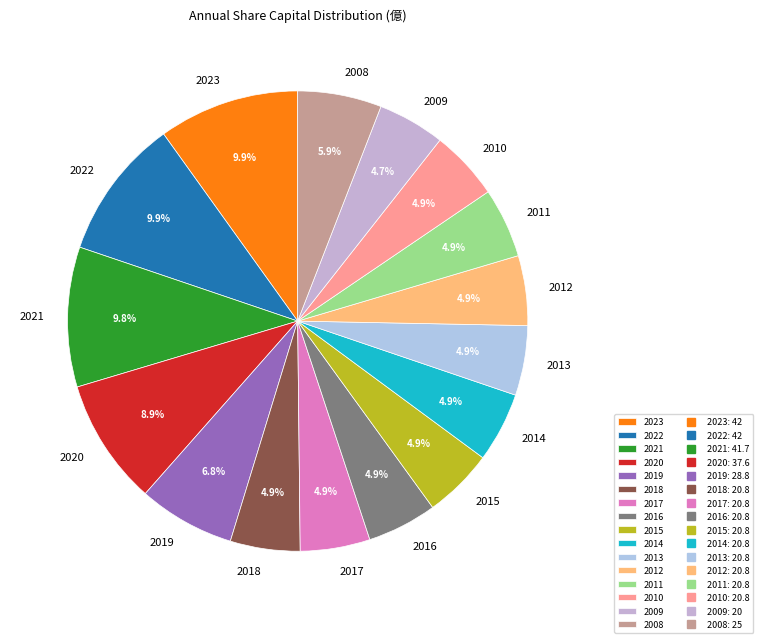

The 2020 slice represents 9% of the pie. True or false?

True